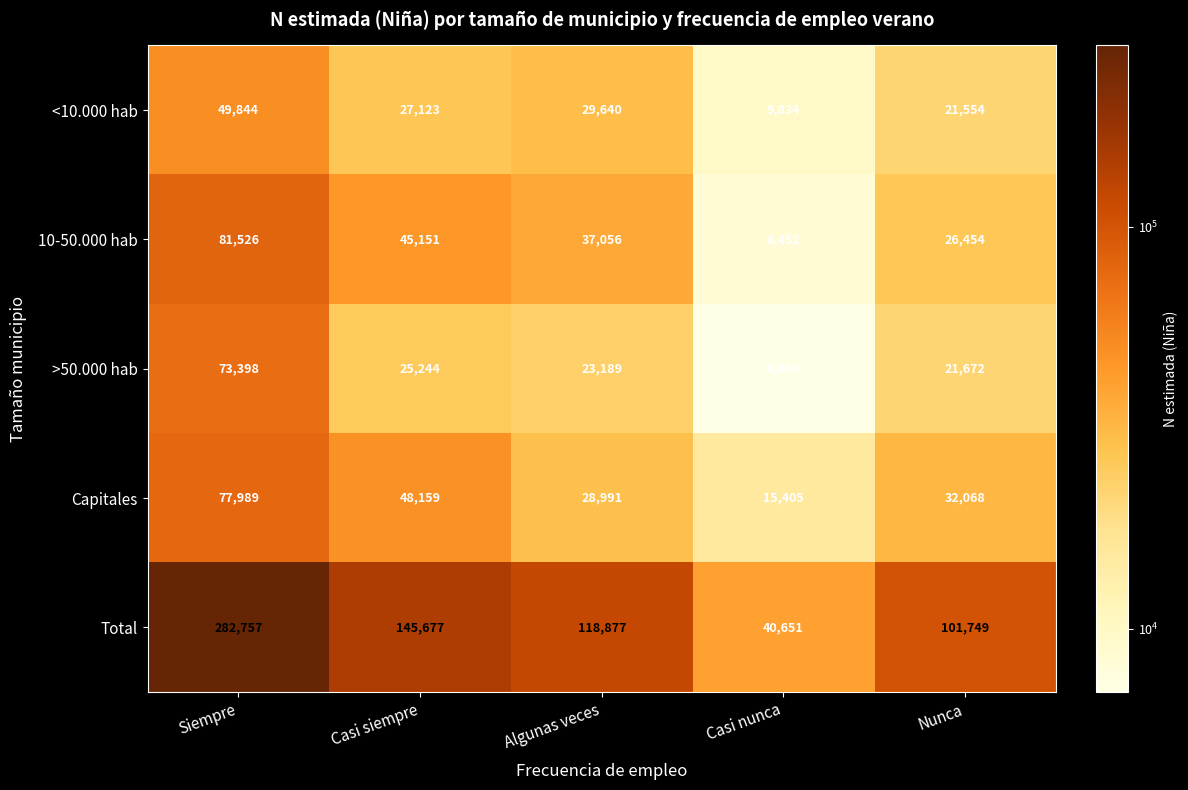

What is the difference between the highest and lowest values at Algunas veces?

95688